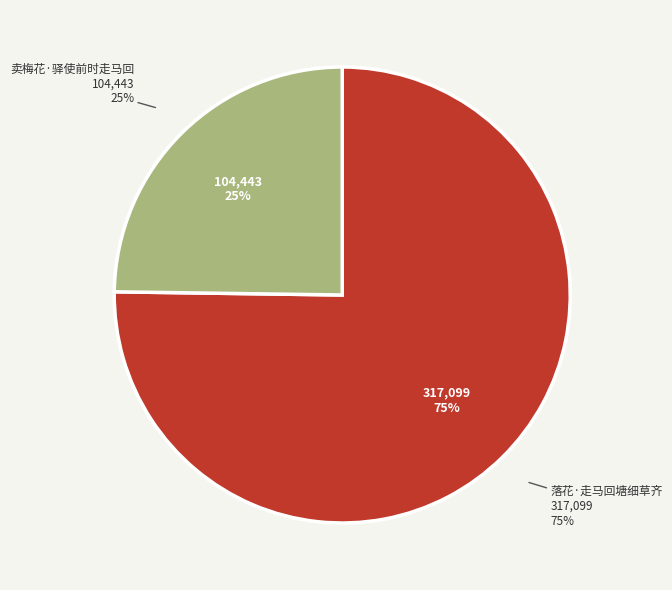

Rank the categories by value from highest to lowest.

落花·走马回塘细草齐, 卖梅花·驿使前时走马回